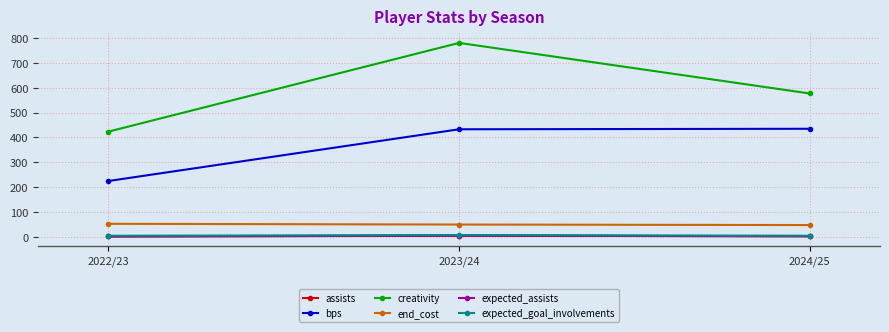

Which series has the largest total across all categories?

creativity